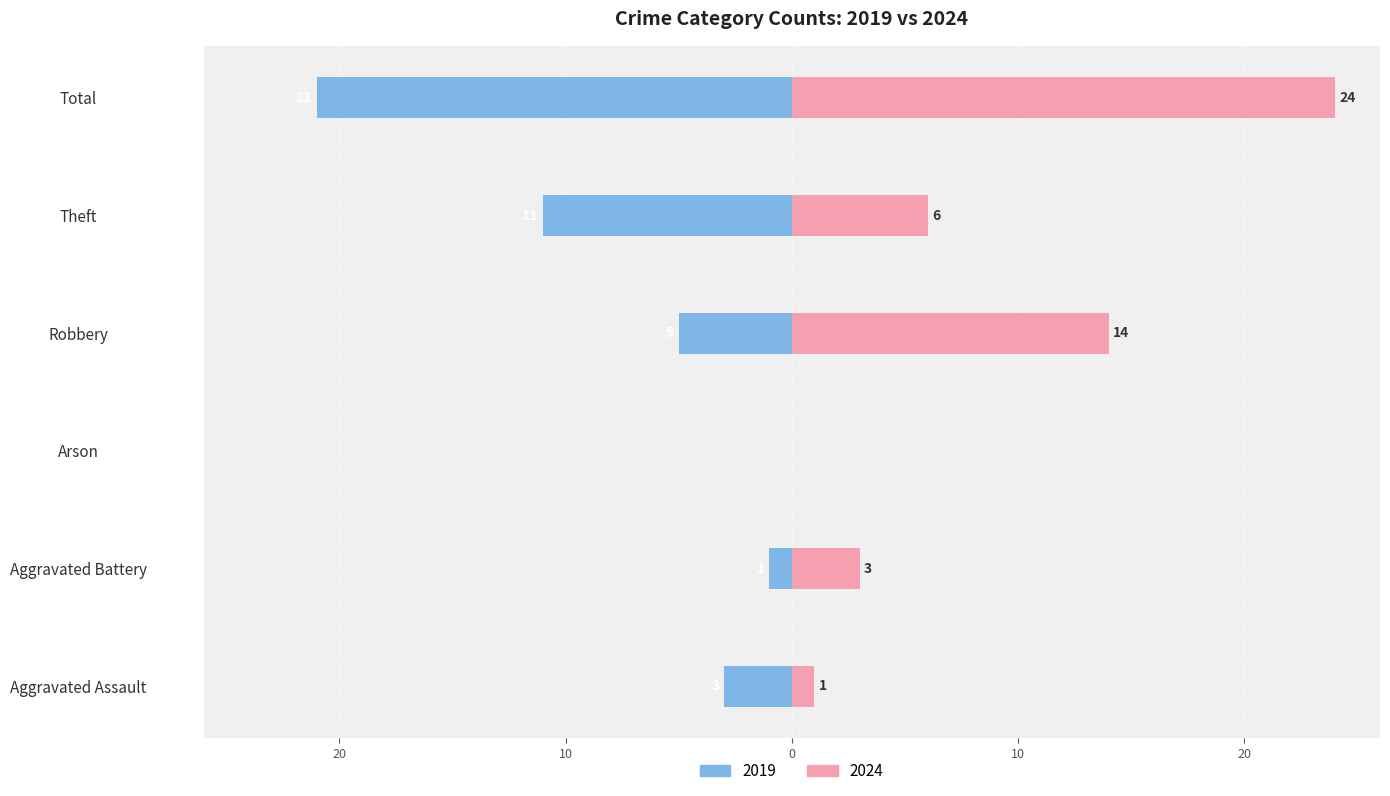

How many values in 2024 are above zero?

5